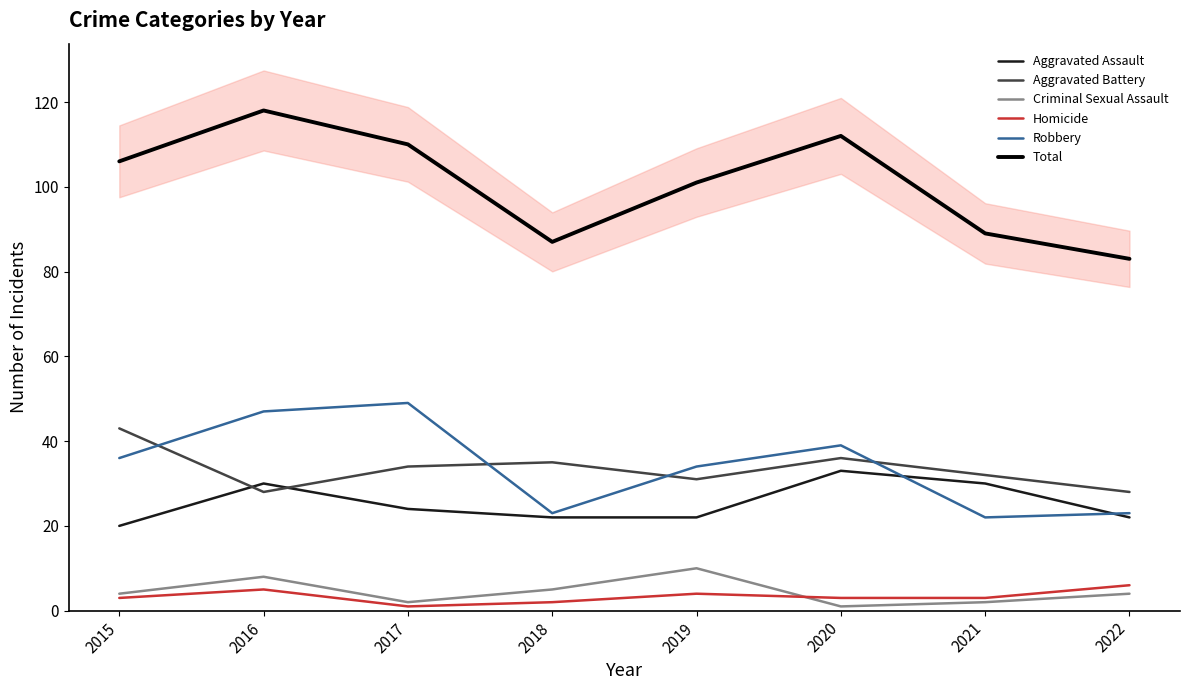

Between 2018 and 2021, which series saw the biggest shift?

Aggravated Assault